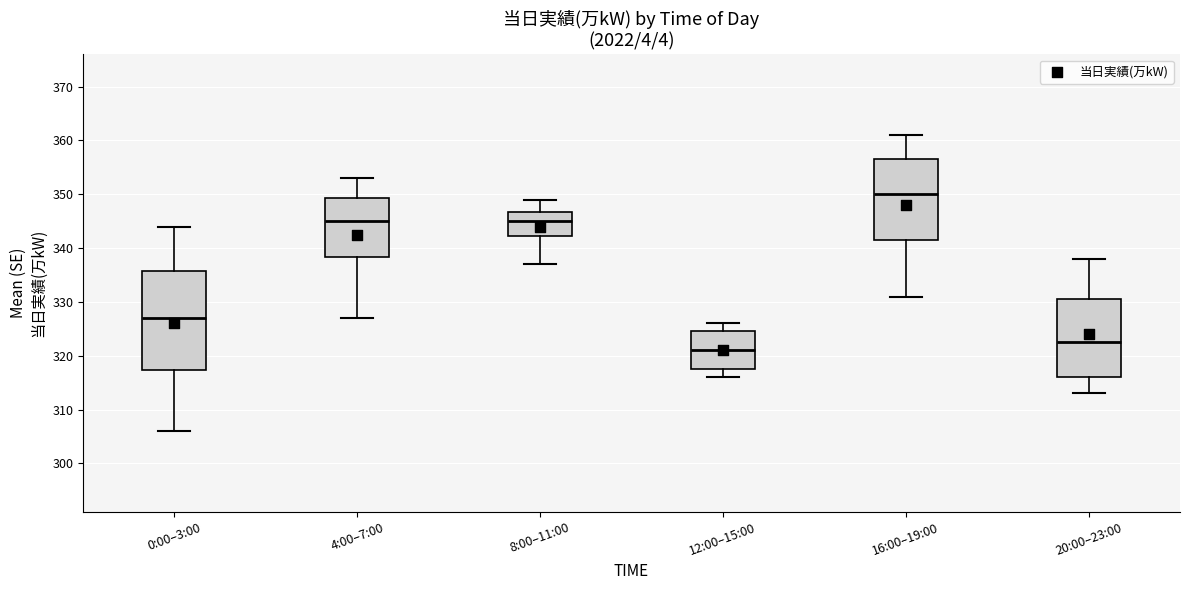

Which box has the highest median line?

16:00–19:00